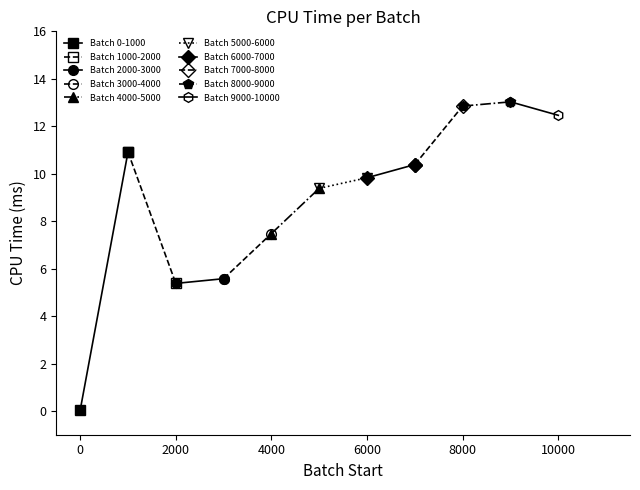

Where is the first local maximum?

1000